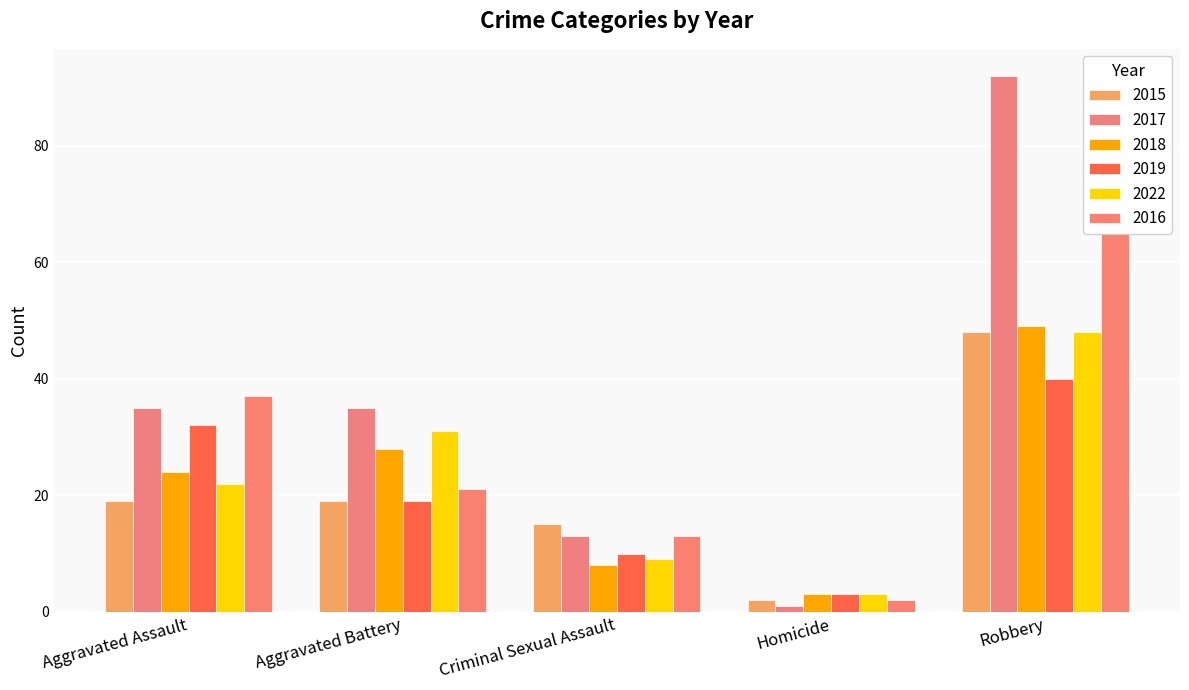

Which category has the lowest value across all series?

Homicide